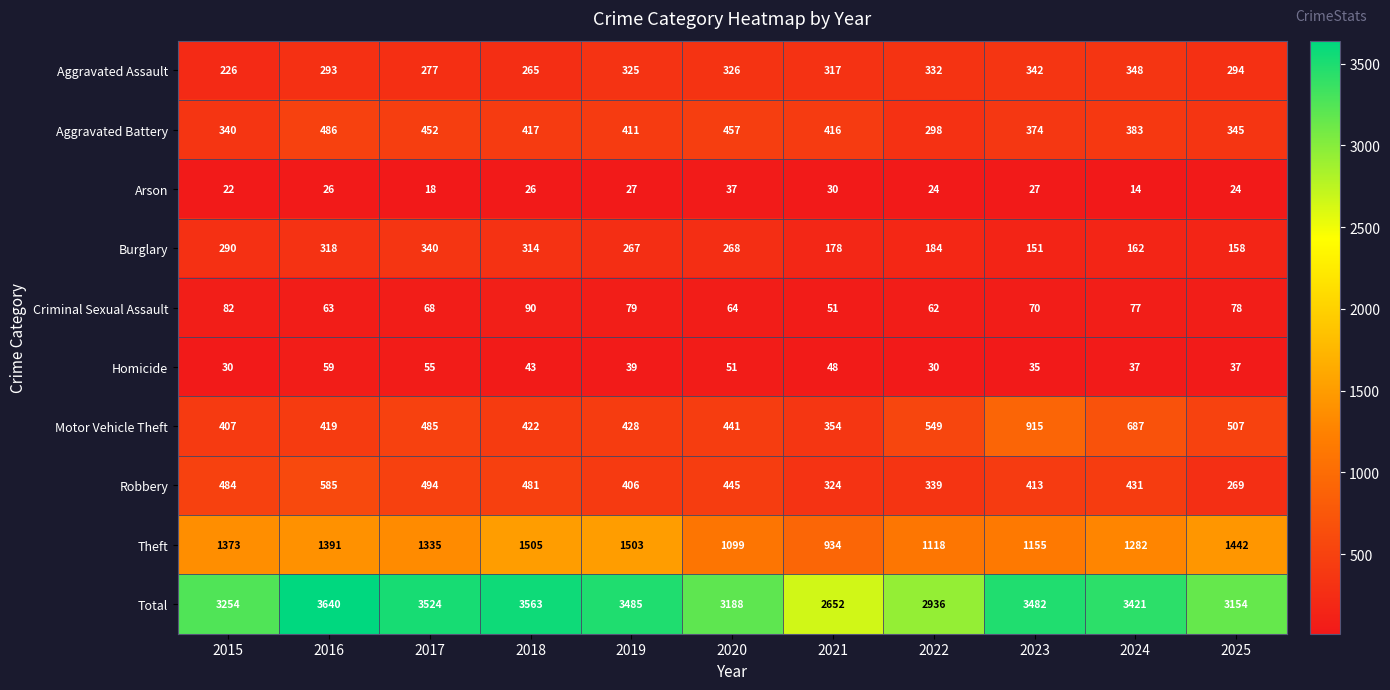

List the labels in order of Aggravated Battery value, largest first.

2016, 2020, 2017, 2018, 2021, 2019, 2024, 2023, 2025, 2015, 2022